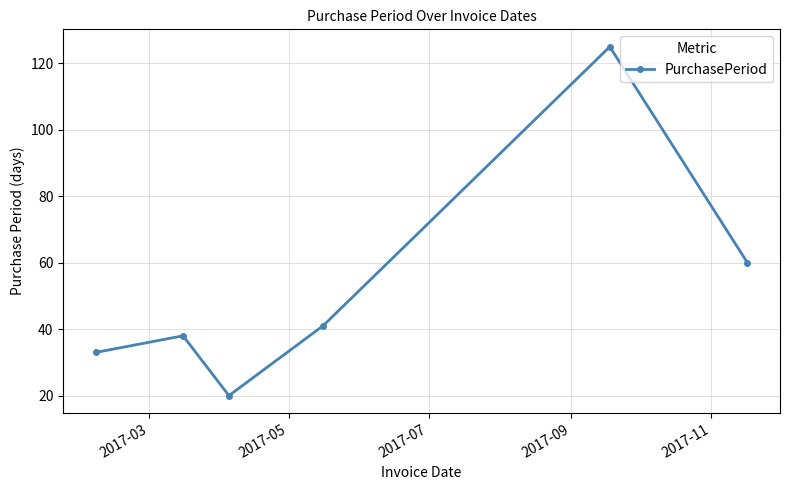

What is the value of the 2nd point from the left?

38